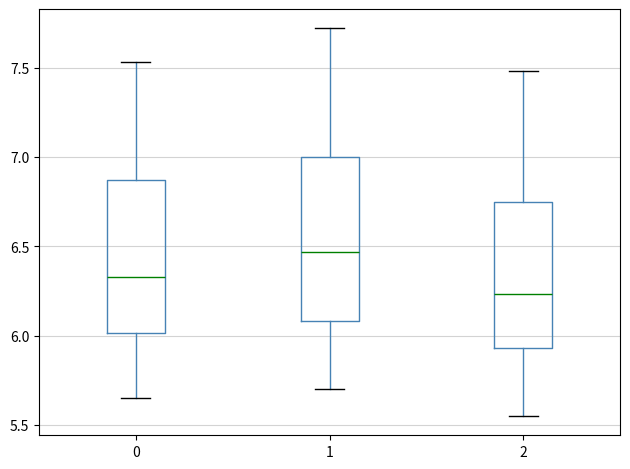

Reading left to right, read every box against the y-axis: the position of its median line, the range the box covers, and the ends of its whiskers. The values are not printed on the chart, so give them approximately, as read against the axis.

0: median 6.35, box 6.00 to 6.85, whiskers 5.65 to 7.55
1: median 6.45, box 6.10 to 7.00, whiskers 5.70 to 7.70
2: median 6.25, box 5.95 to 6.75, whiskers 5.55 to 7.50